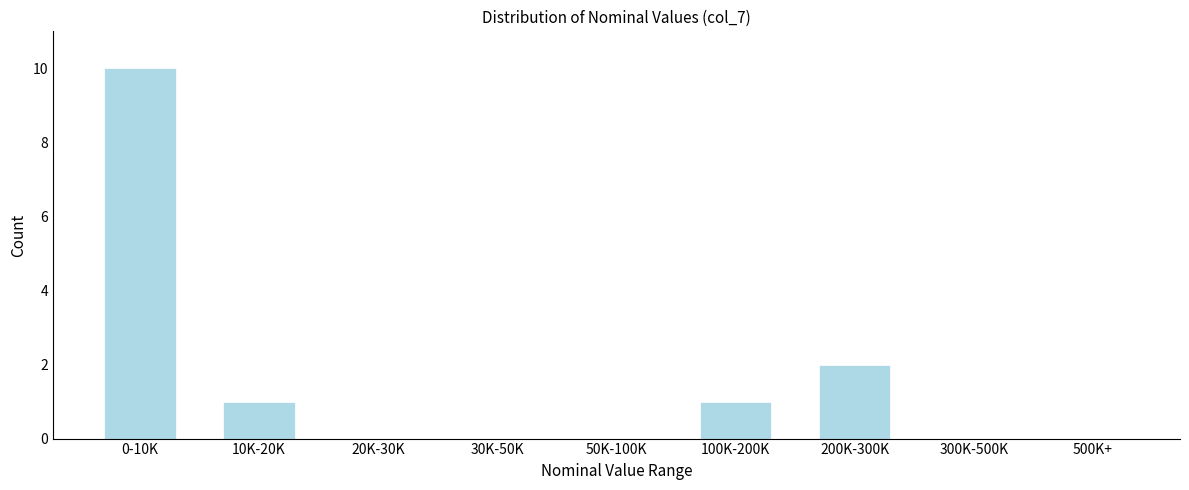

Reading left to right, what are all the values shown in this chart?

0-10K=10	10K-20K=1	20K-30K=0	30K-50K=0	50K-100K=0	100K-200K=1	200K-300K=2	300K-500K=0	500K+=0